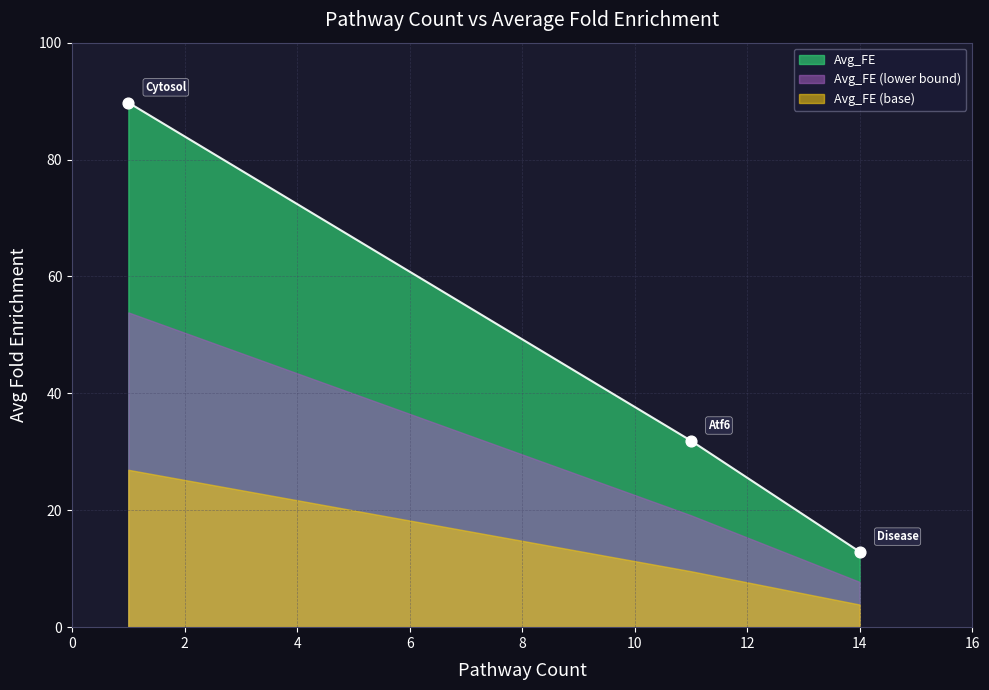

What is the maximum value for Avg_FE?

89.8